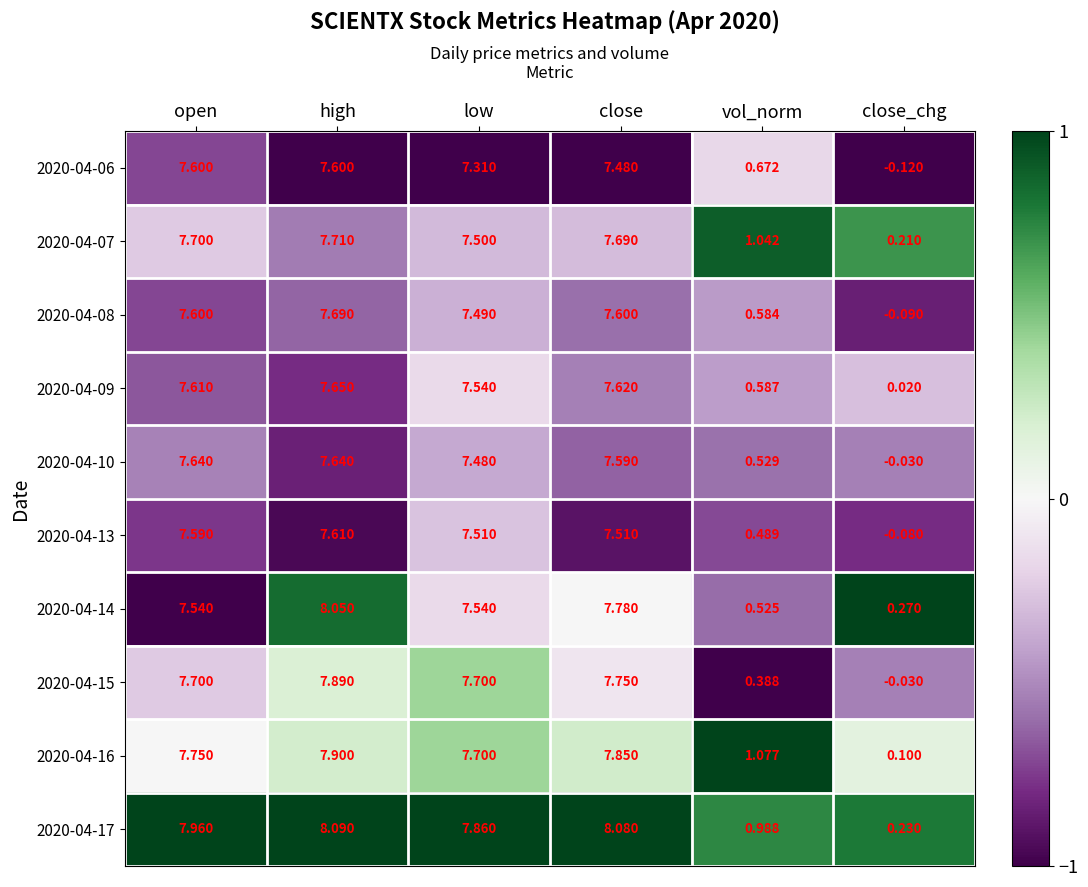

Which series has the largest total across all categories?

2020-04-17